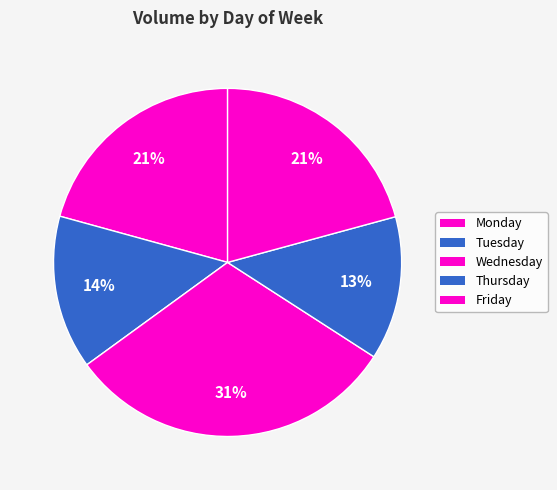

What is the change in value from Wednesday to Thursday?

-34996